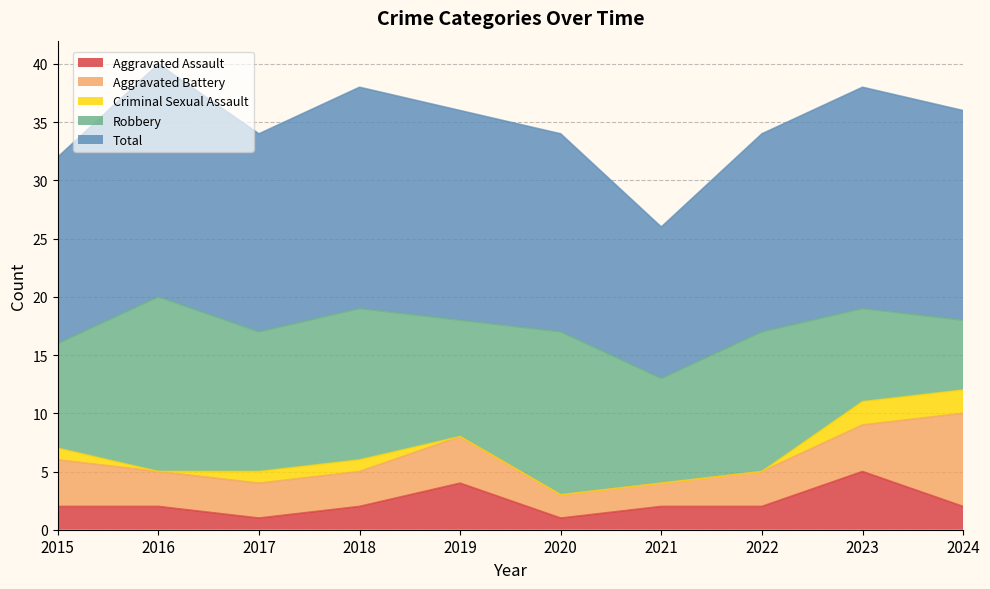

Does the chart display data point markers on the line(s)?

No